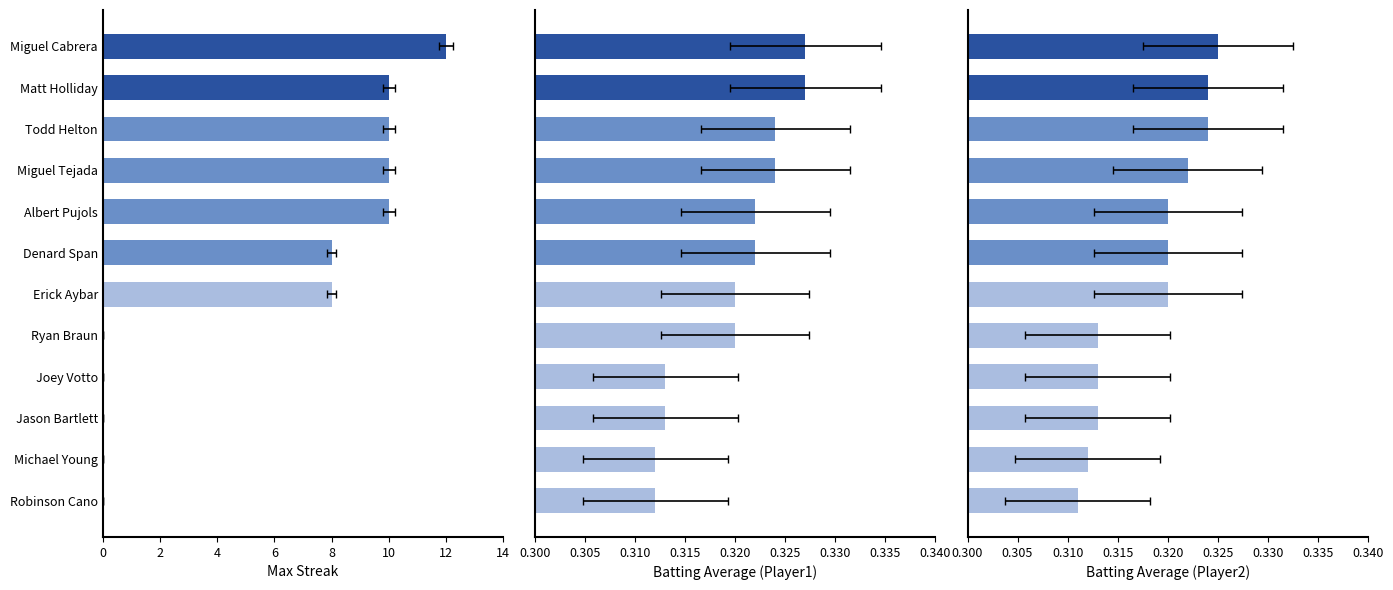

What is the difference between the maximum and minimum values in the Max Streak series?

12.0